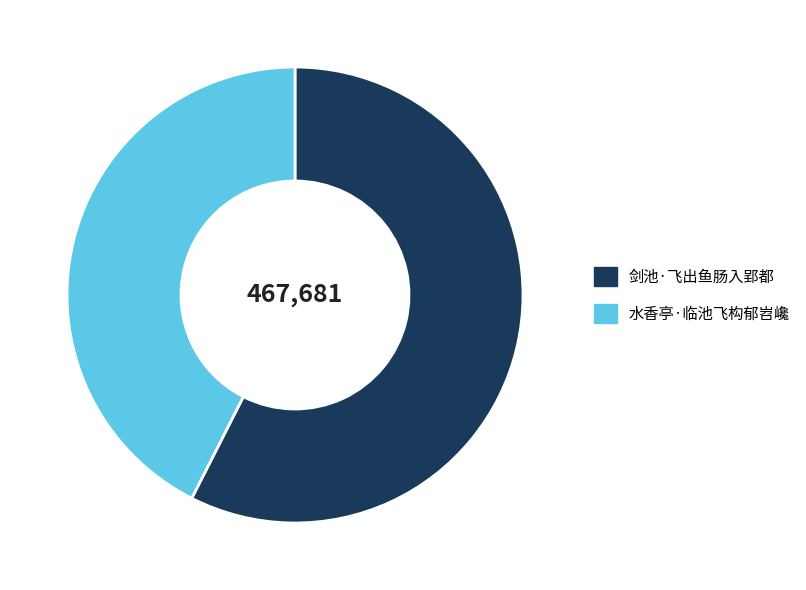

Which has a higher value, 剑池·飞出鱼肠入郢都 or 水香亭·临池飞构郁岧巉?

剑池·飞出鱼肠入郢都